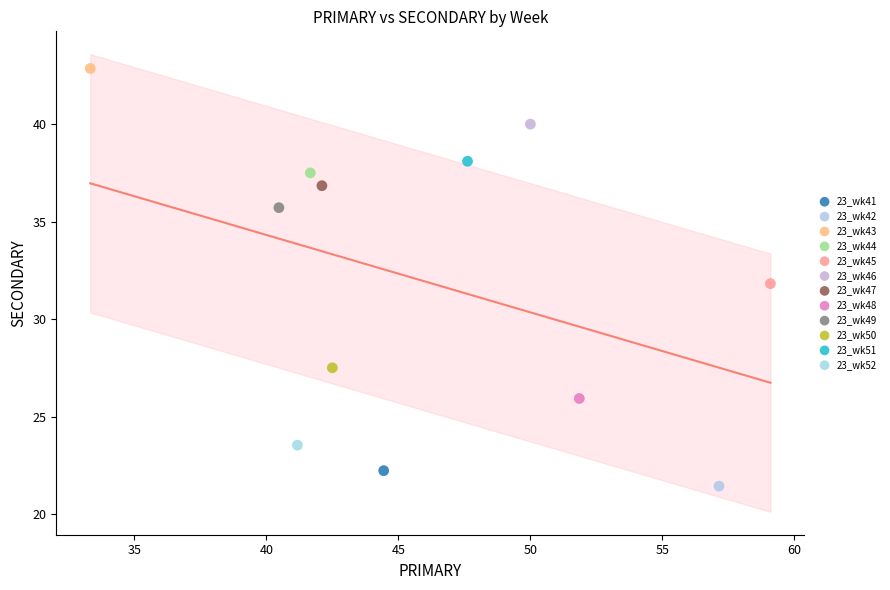

Which series reaches the minimum Y coordinate?

23_wk42